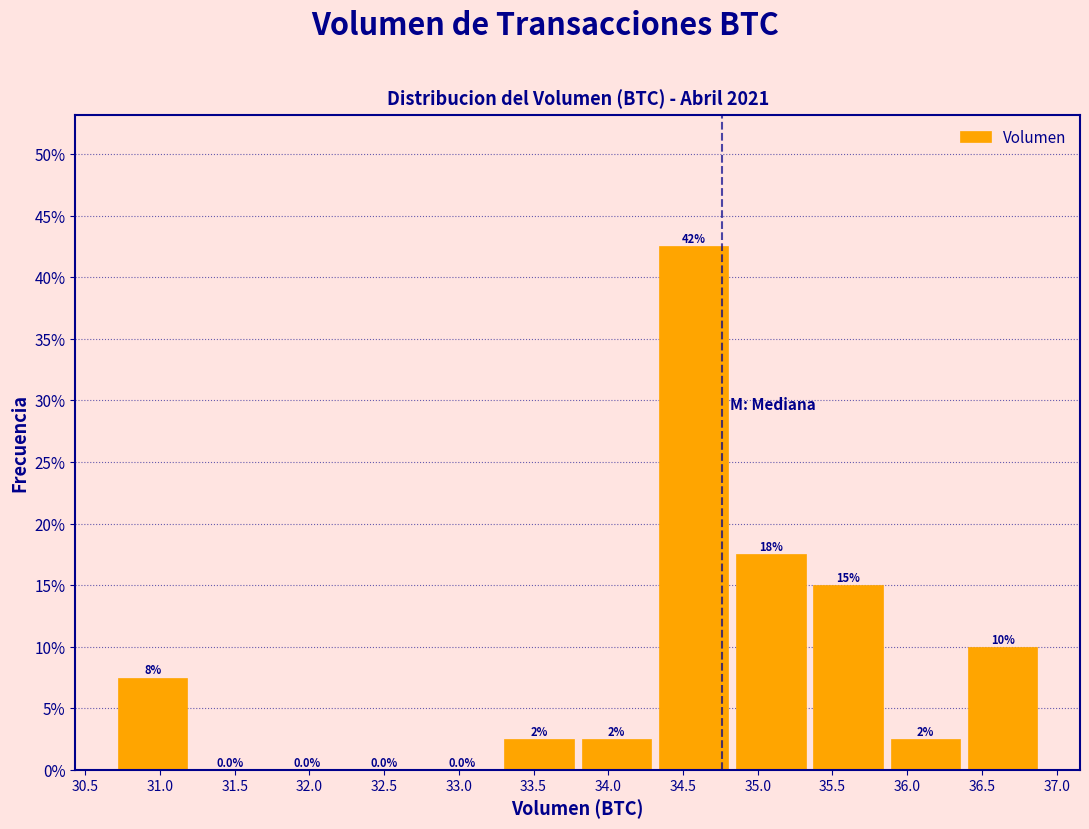

Which range on the x-axis has the tallest bar?

34.30 to 34.85